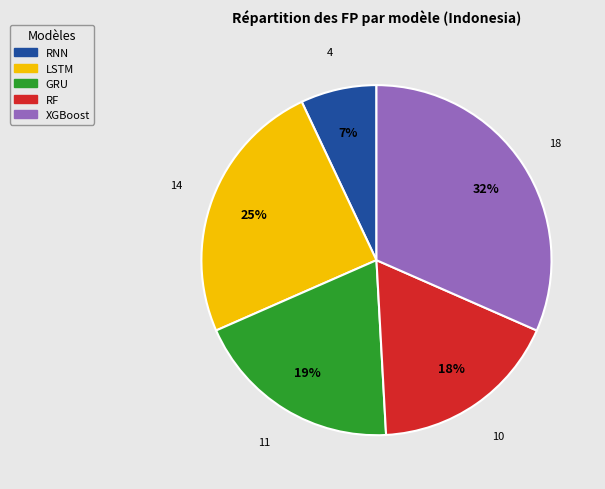

To the nearest percent, what is the difference between the largest and smallest slice percentages?

25%